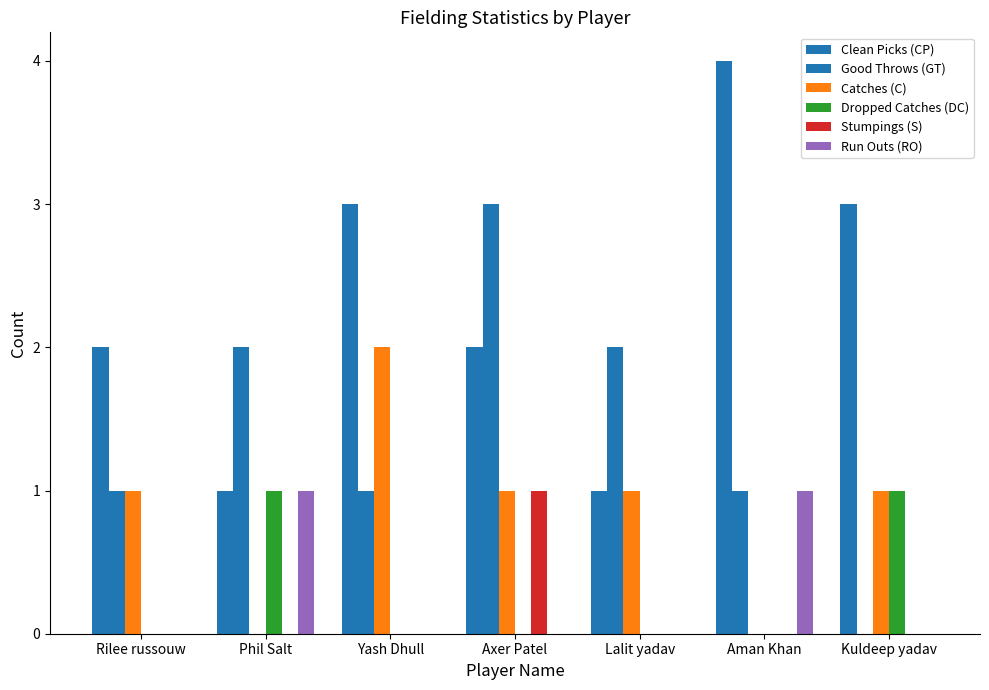

What is the spread (max minus min) of values at Rilee russouw?

2